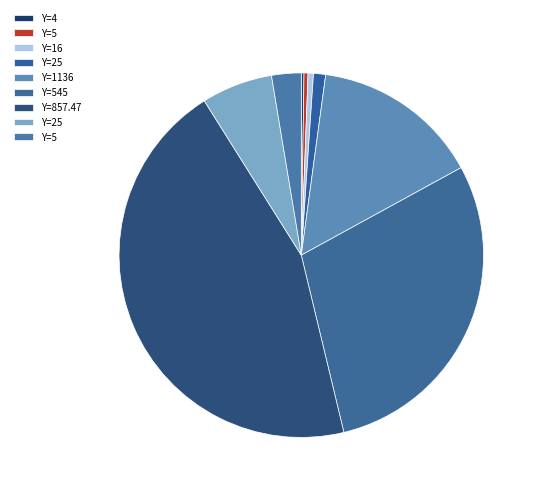

Which category has the biggest portion of the pie?

857.47